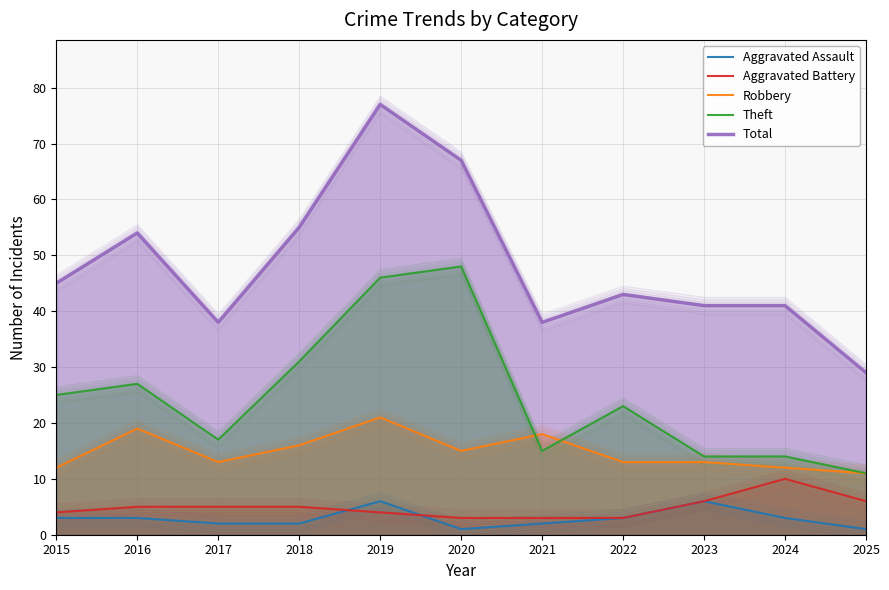

What is the sum of the Aggravated Assault values at 2025 and 2017?

3